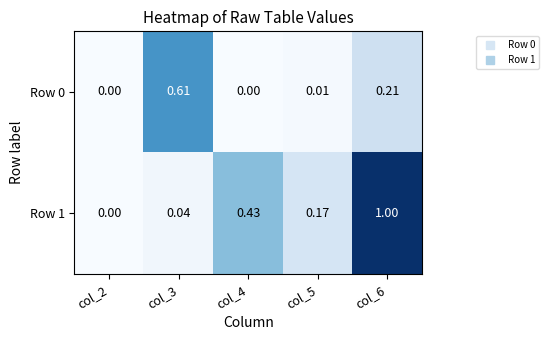

Is the value of Row 0 at col_2 greater than the value of Row 1 at col_4?

No